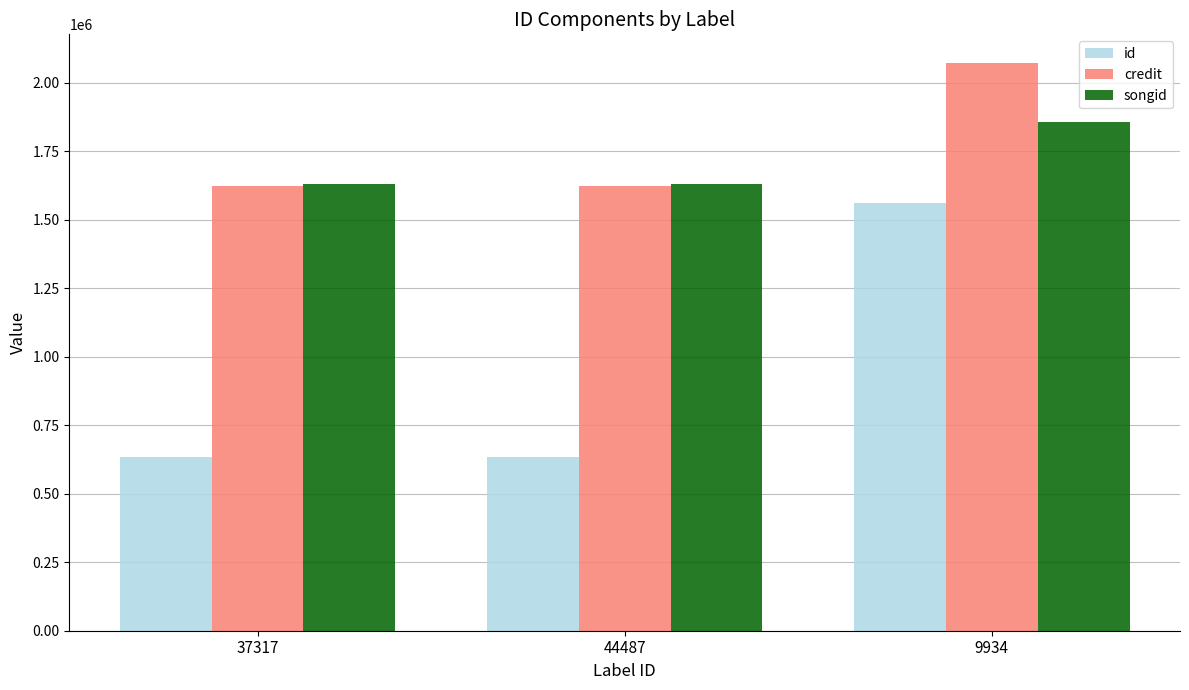

The value of id at 44487 is 634754. True or false?

True